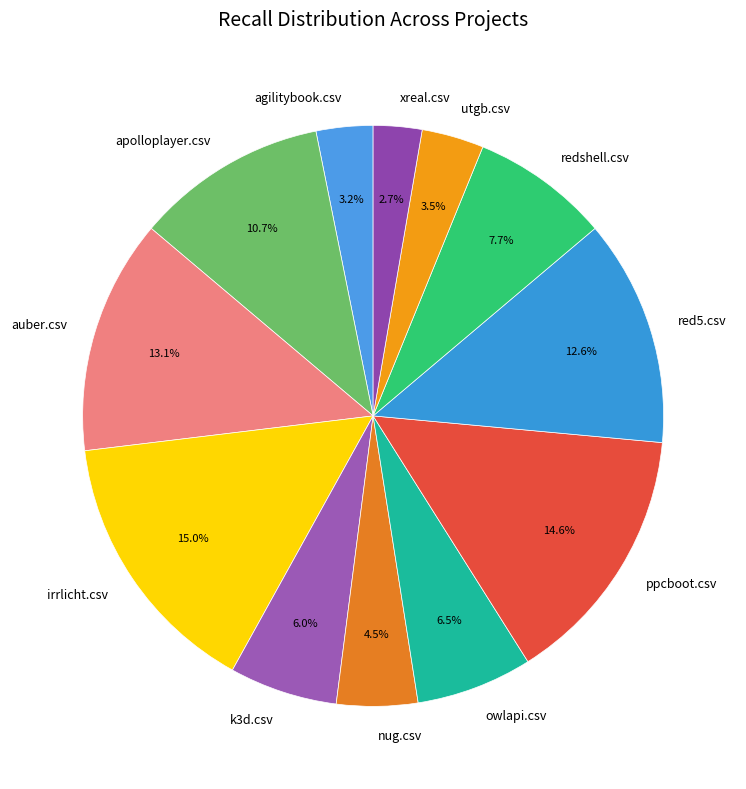

Does any single category account for the majority?

No